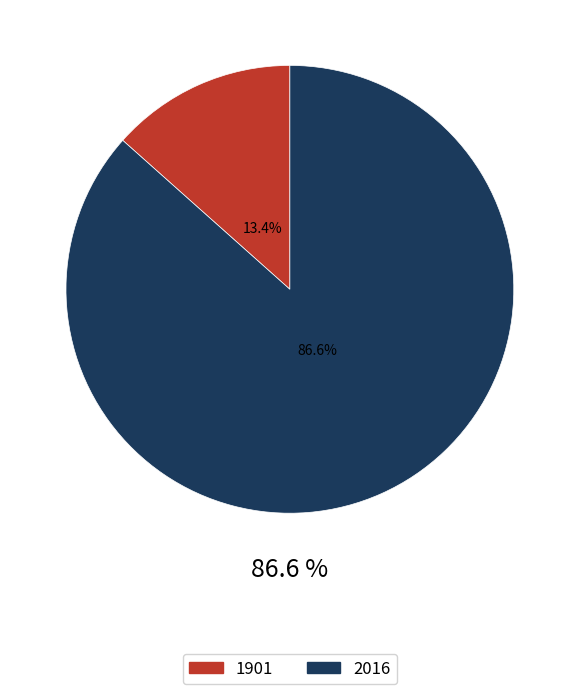

Between 1901 and 2016, which is larger?

2016